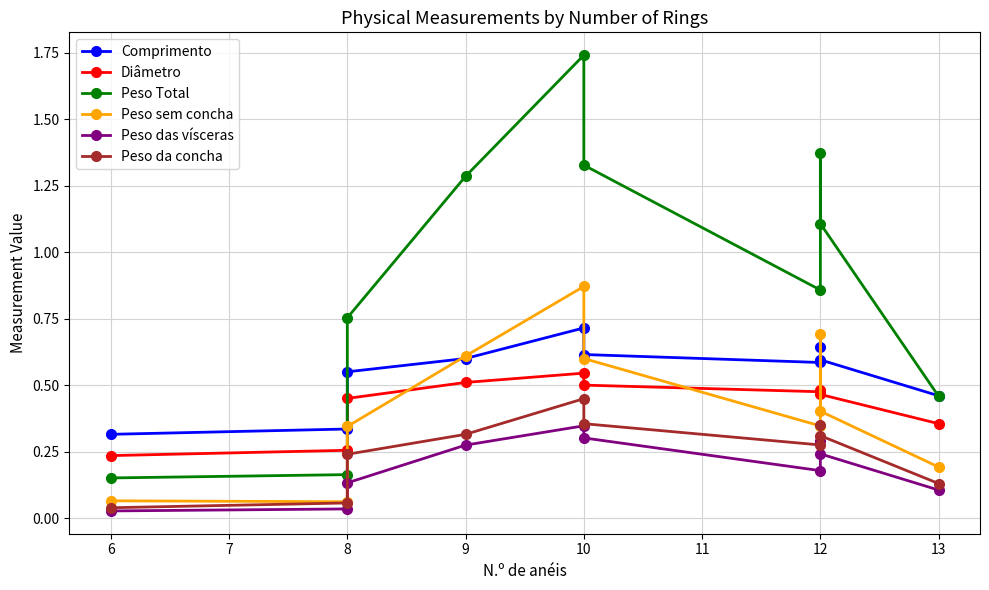

How many lines are shown in the chart?

6